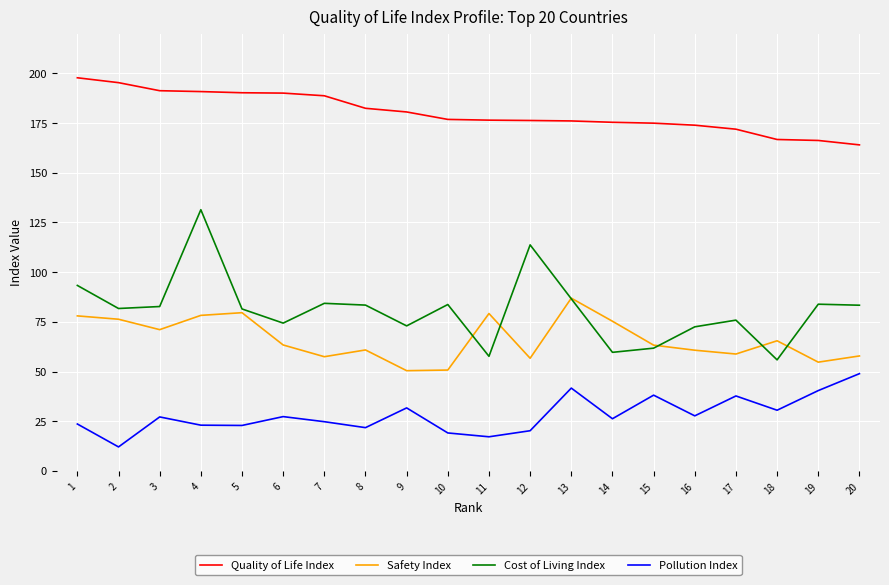

What is the difference between the highest and lowest values at 15?

136.8